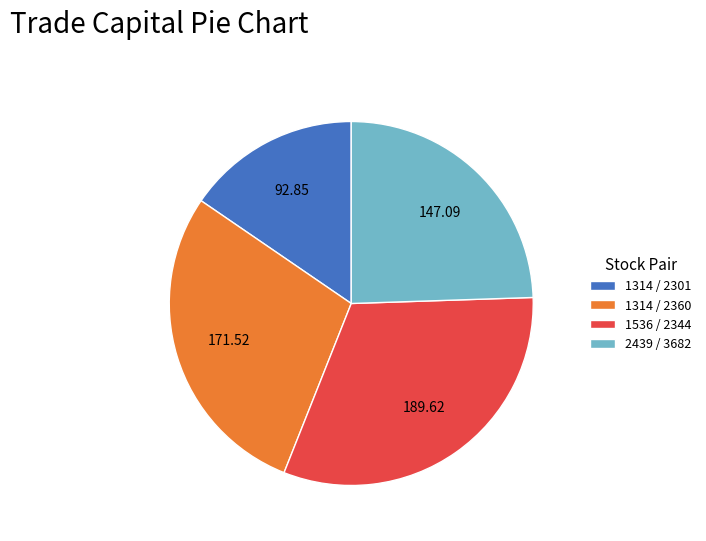

Which has a higher value, 1314 / 2360 or 1314 / 2301?

1314 / 2360